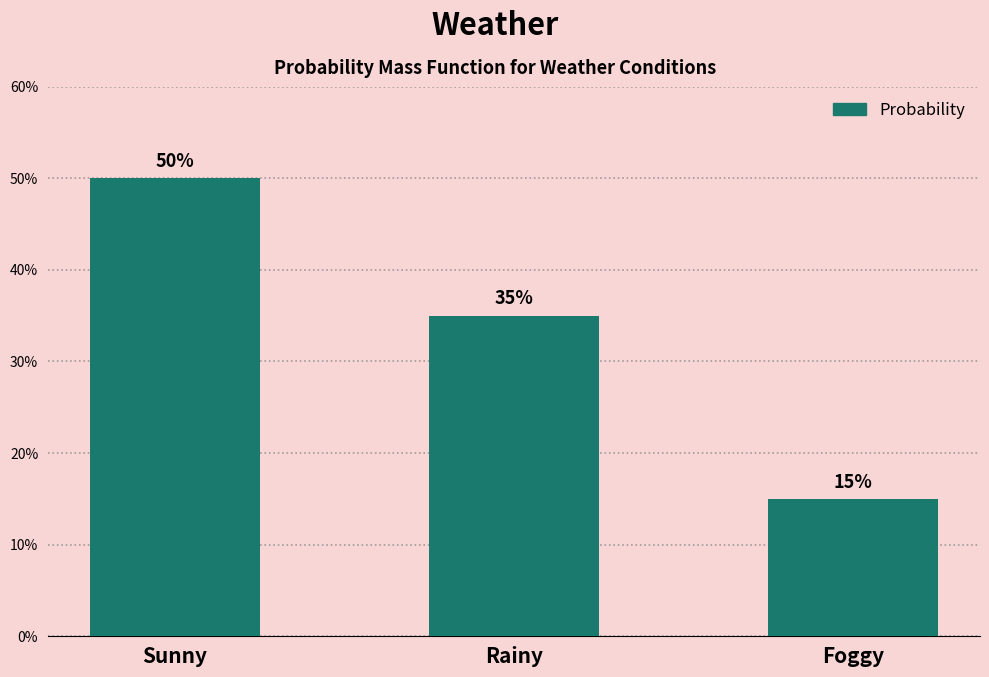

Which label corresponds to the largest value in the chart?

Sunny